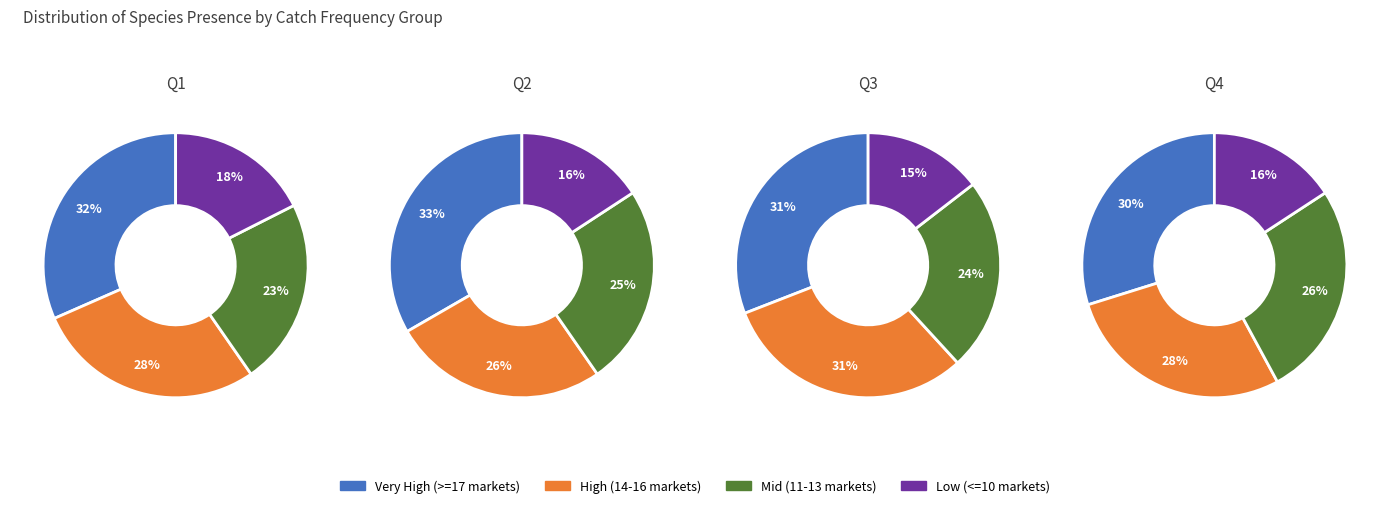

True or false: 6-10 accounts for 33% of the total.

False